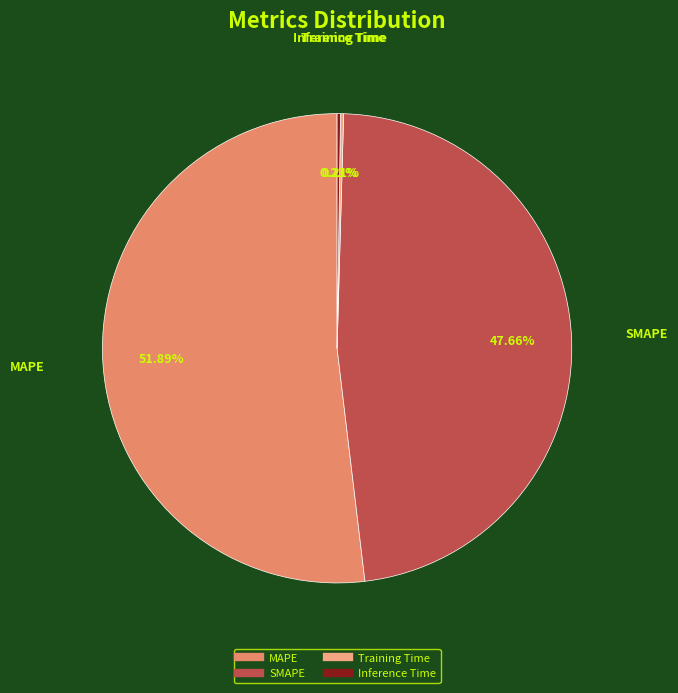

What is the majority slice?

MAPE